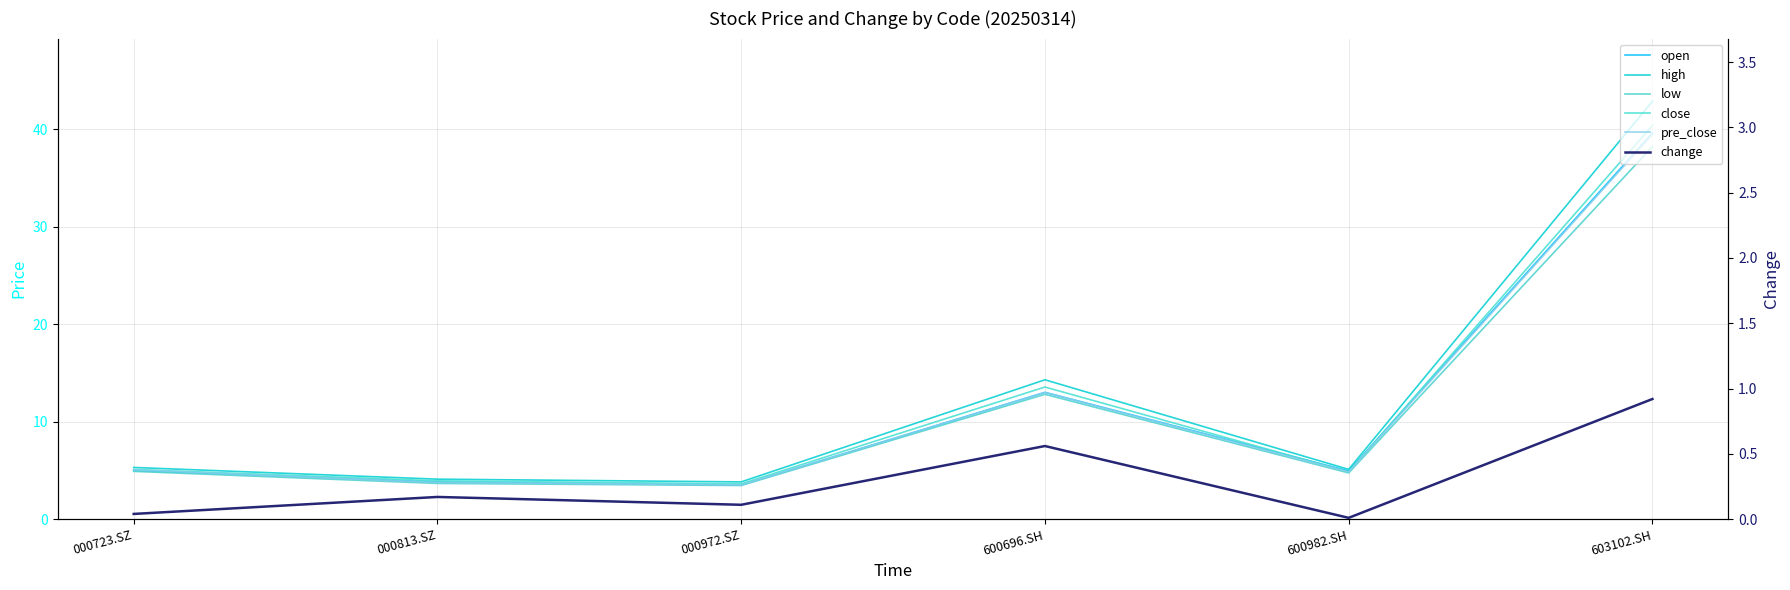

What is the label of the 5th point from the right?

000813.SZ